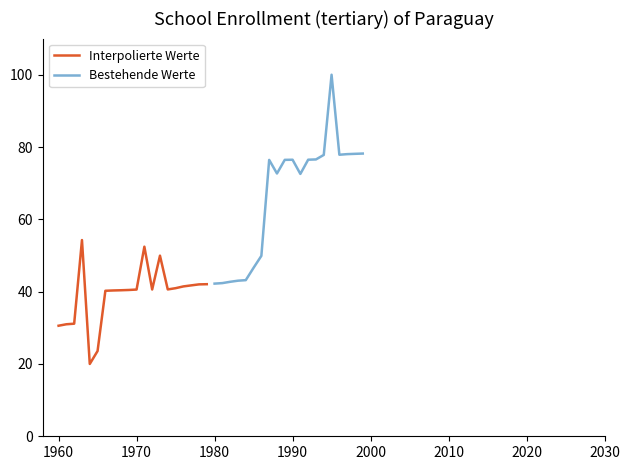

What is the minimum value for Interpolierte Werte?

20.0